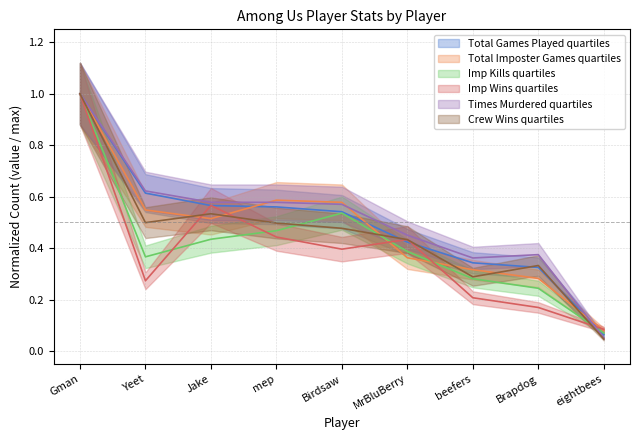

Is it true that Total Imposter Games equals 0.6 at mep?

True